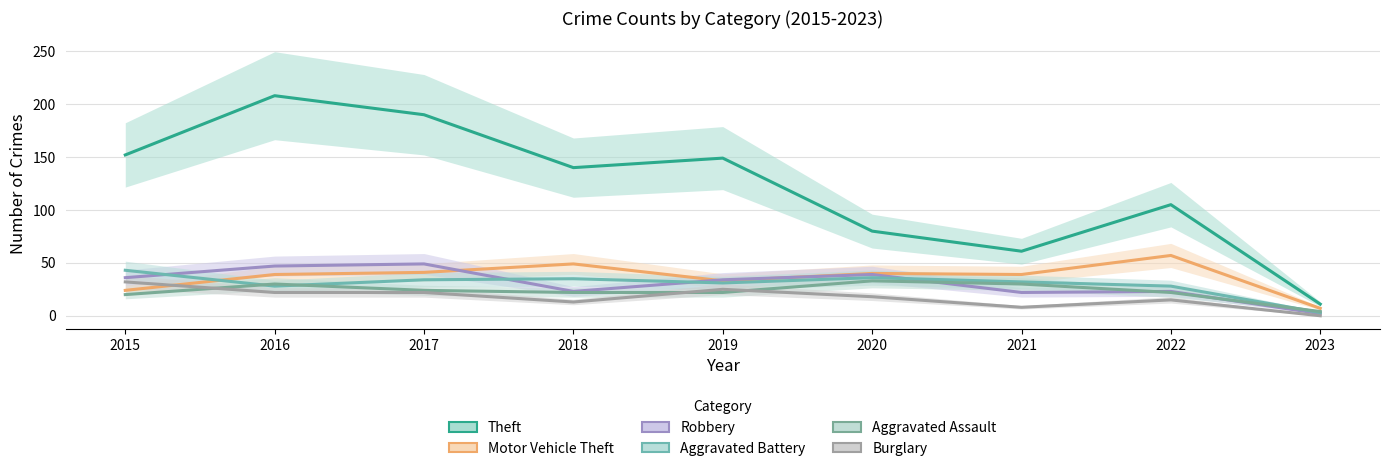

Read the Burglary value at 2015, to the nearest 5.

30